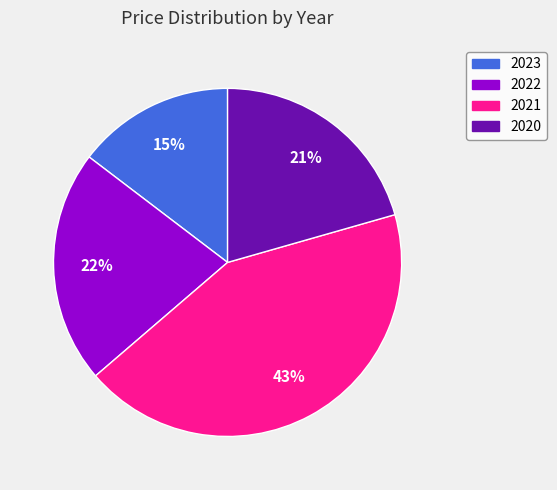

What is the smallest slice in the pie chart?

2023